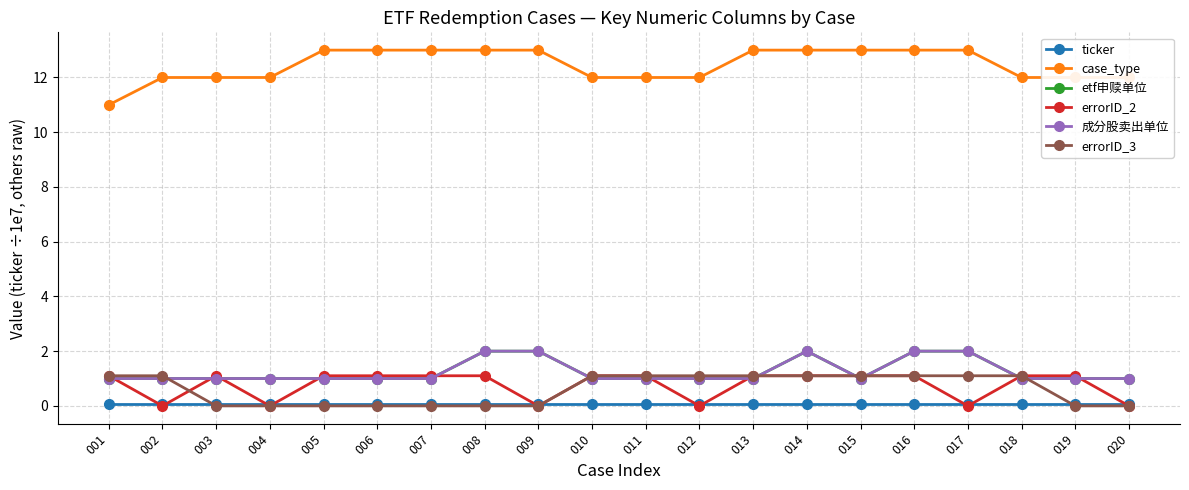

Which series has the largest total across all categories?

case_type